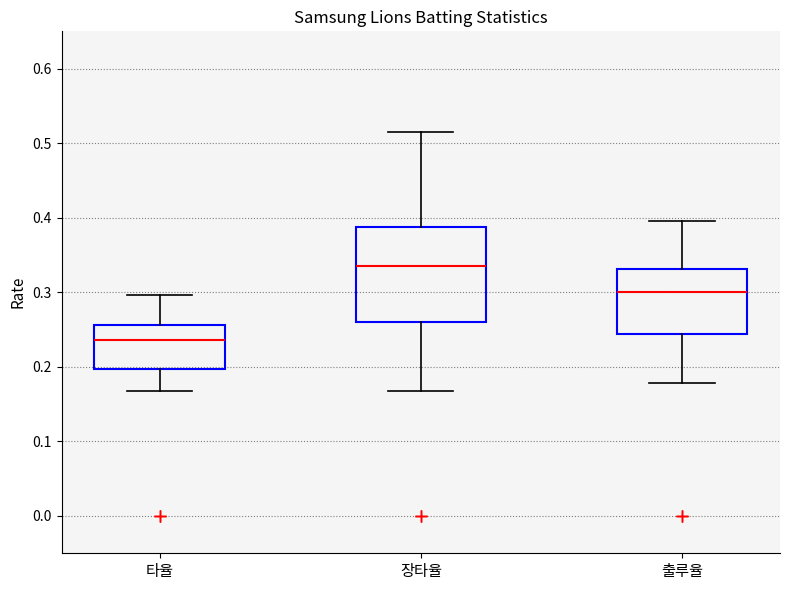

Which box has the highest median line?

장타율